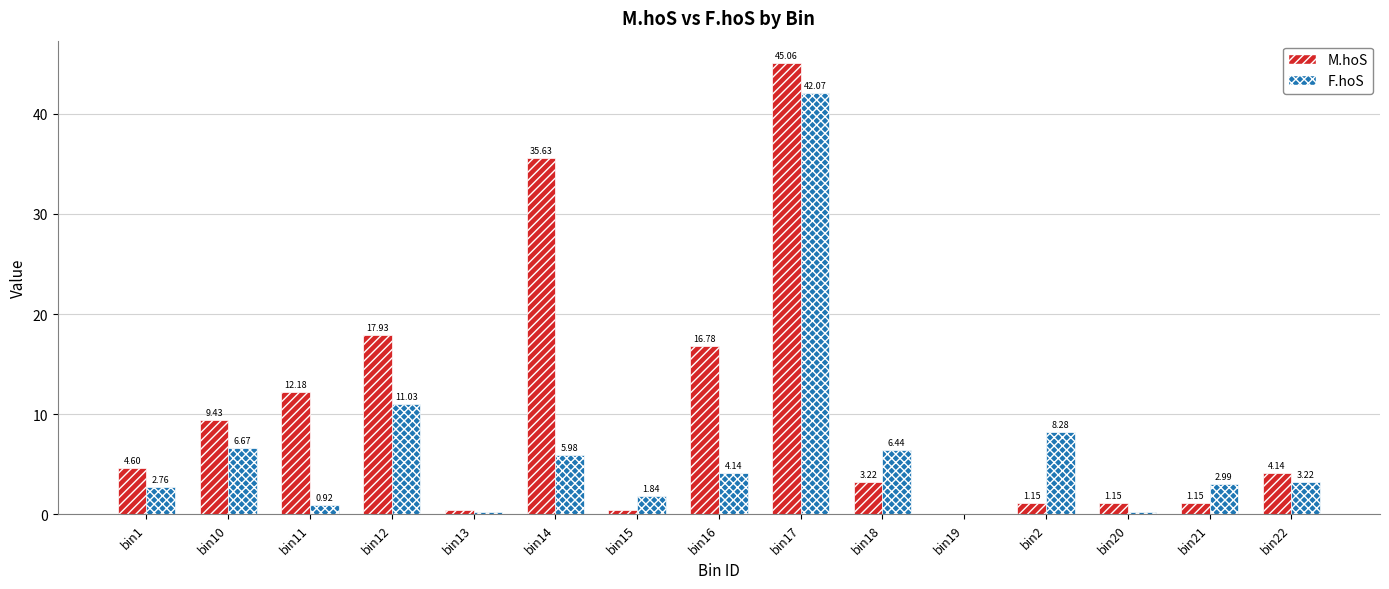

Between bin11 and bin2, which series saw the biggest shift?

M.hoS